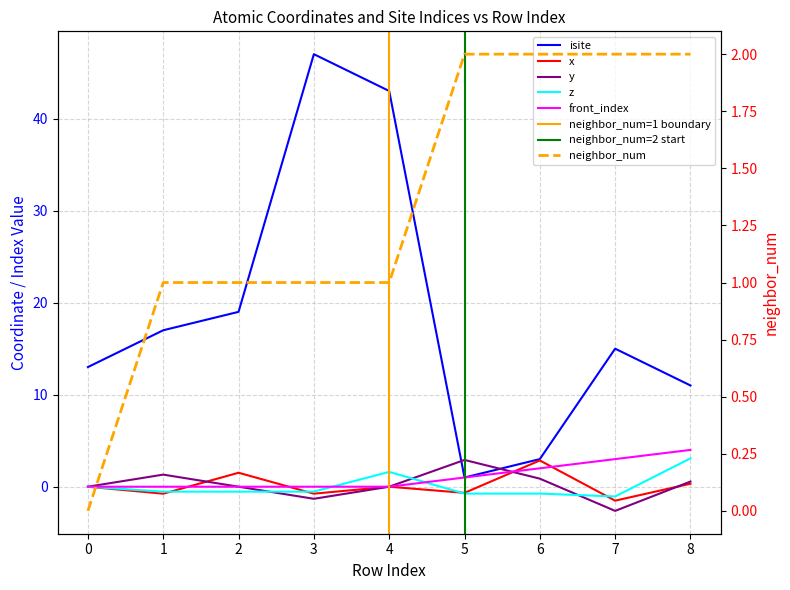

Read the neighbor_num value at 1.

1.0